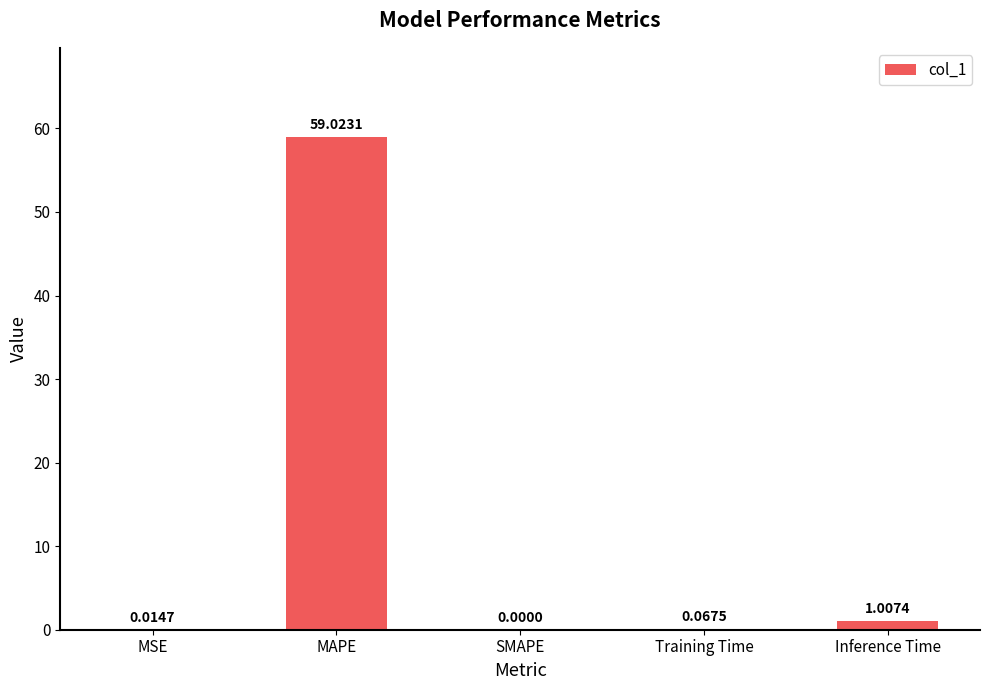

What is the difference between the values at MAPE and Inference Time?

58.0